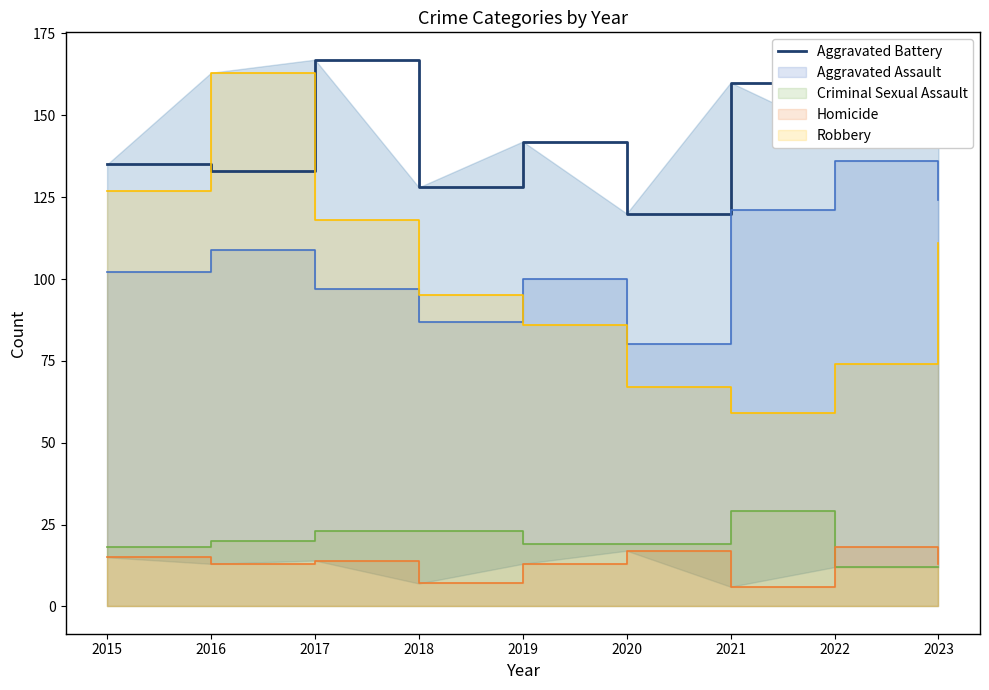

What is the change in value from 2020 to 2023?

+36